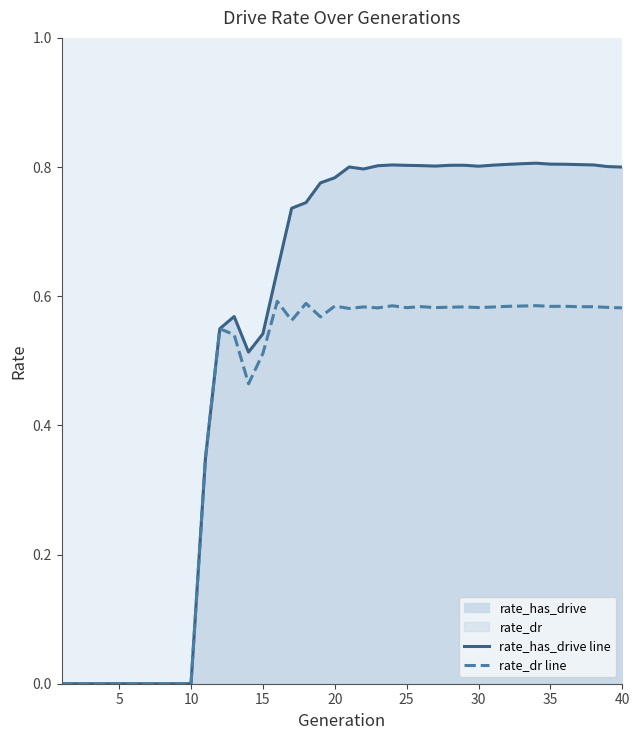

In rate_has_drive line, how many points are higher than both neighbors (excluding endpoints)?

5